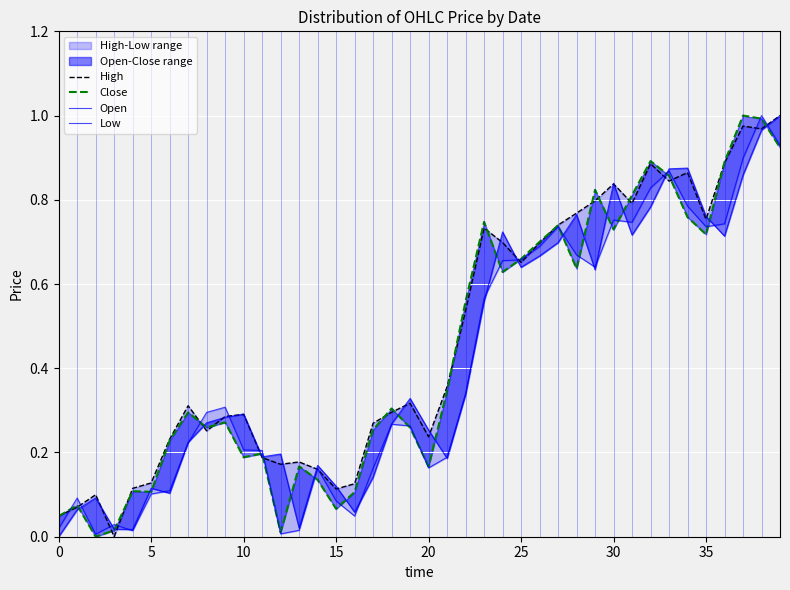

At how many categories does at least one series exceed 0?

40